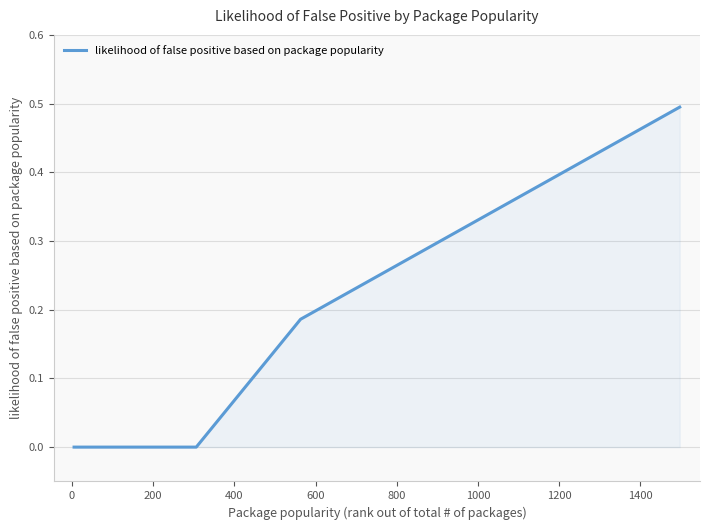

What is the maximum value shown in the chart?

0.5